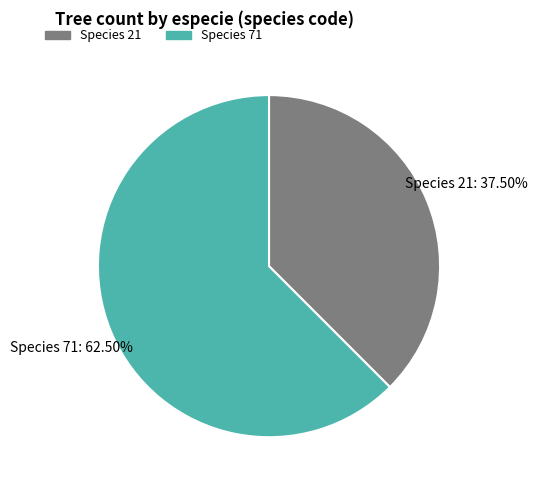

What is the largest slice in the pie chart?

Species 71